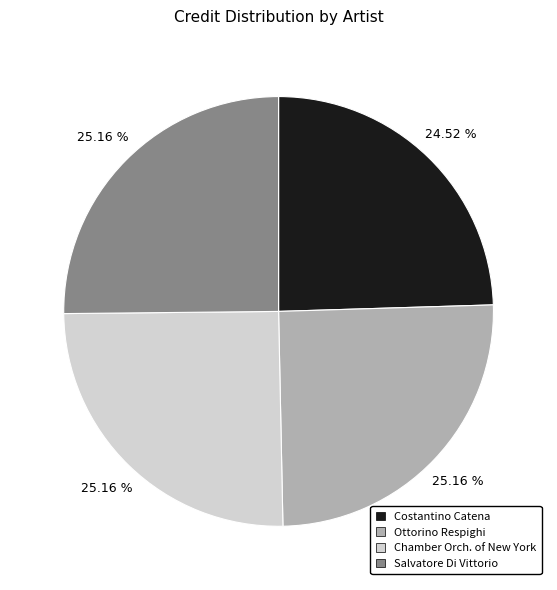

Approximately how many times larger is the value at Ottorino Respighi compared to Costantino Catena?

1.0